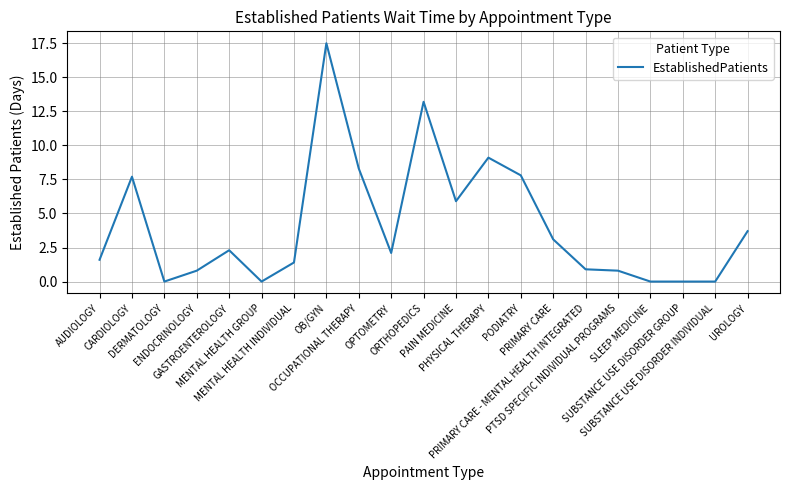

What is the maximum value shown in the chart?

17.5